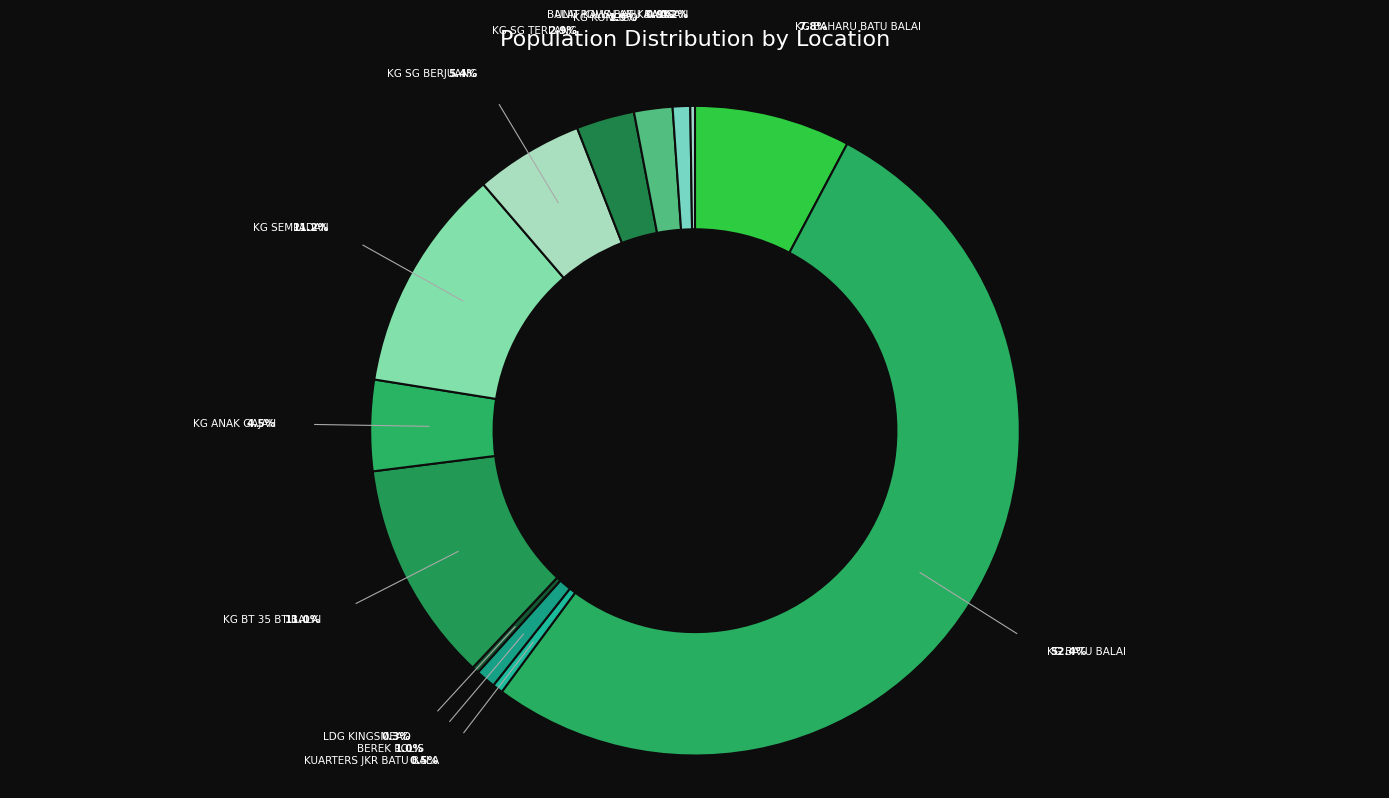

Rank the categories by value from lowest to highest.

UNIT KAWALAN KAWASAN, LDG KINGSMEAD, KUARTERS JKR BATU BALAI, BALAI POLIS BATU BALAI, BEREK POLIS, KG KONGGO, KG SG TERLANG, KG ANAK GAJAH, KG SG BERJUANG, KG BAHARU BATU BALAI, KG BT 35 BT BALAI, KG SEMPADAN, KG BATU BALAI